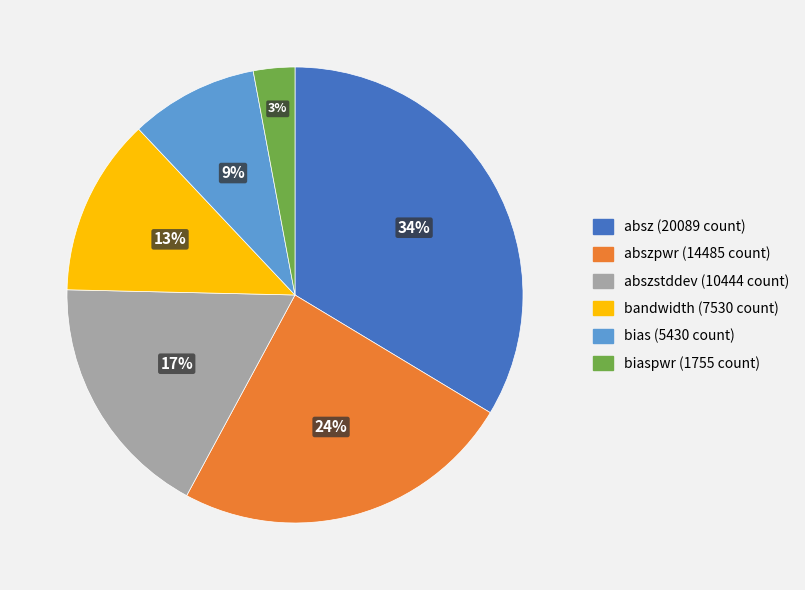

To the nearest percent, what is the average slice percentage?

17%